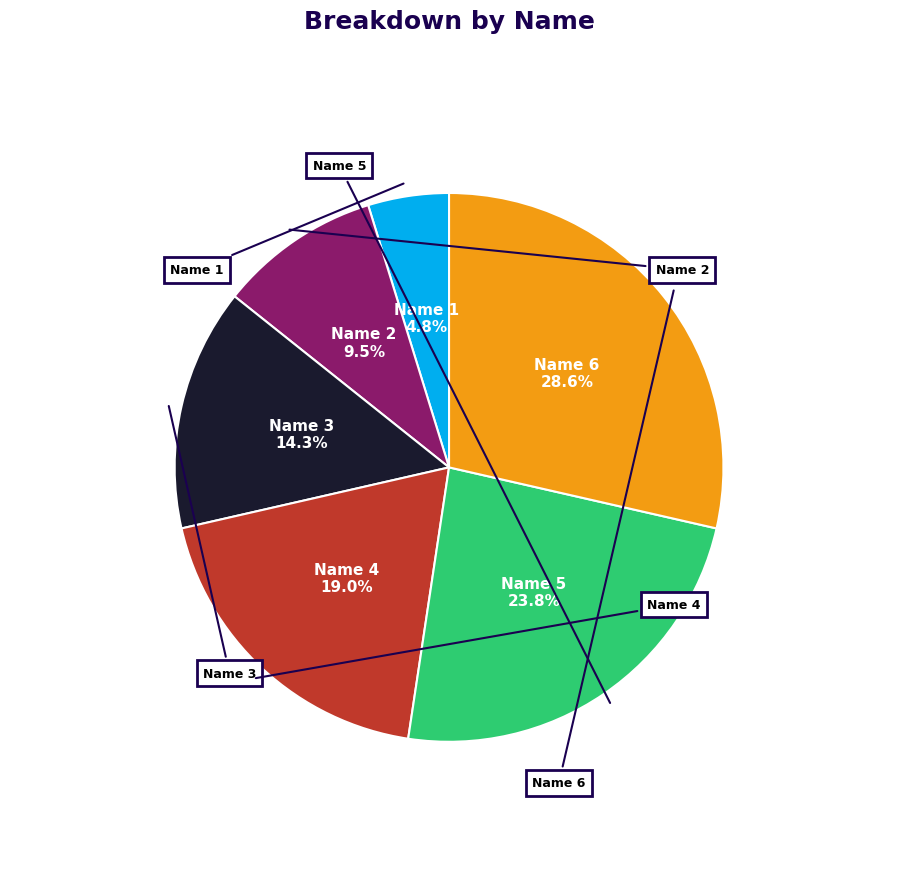

What is the change in value from Name 1 to Name 3?

+2